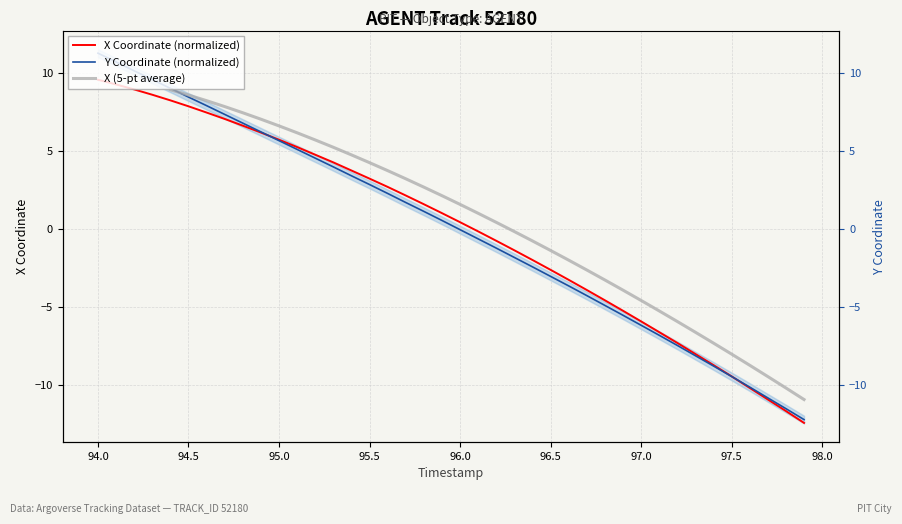

What are all the series names shown in the legend?

X Coordinate (normalized), Y Coordinate (normalized), X (5-pt average)